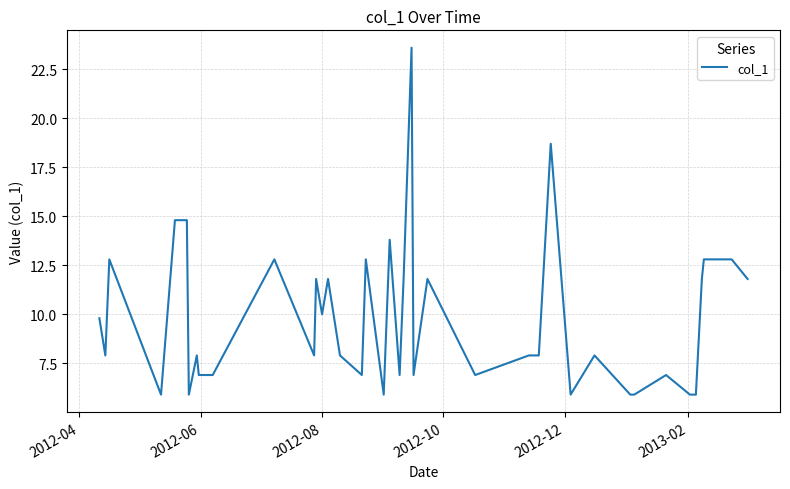

How many lines are shown in the chart?

1